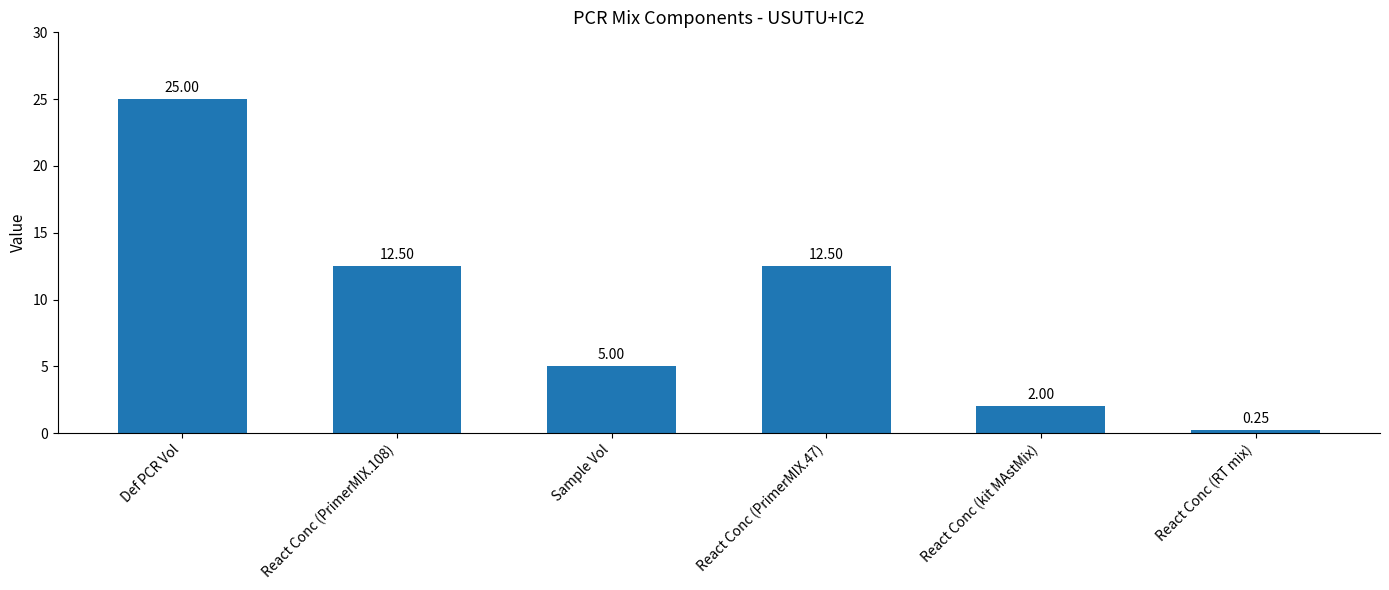

At which label does the data first exceed 12?

Def PCR Vol